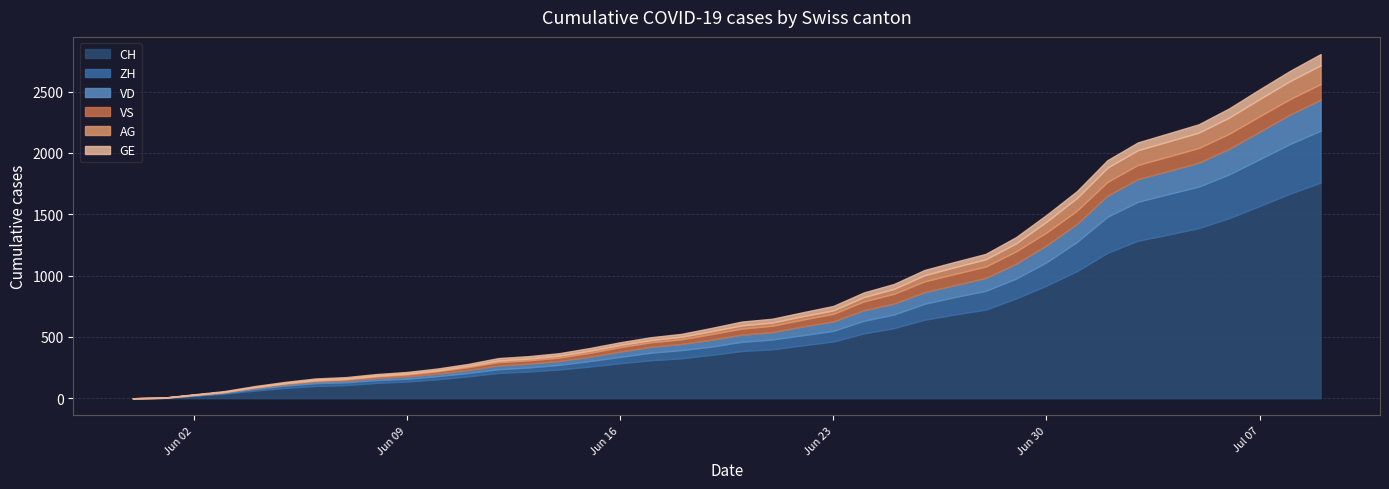

Is the value of VD at 27 greater than the value of ZH at 11?

Yes